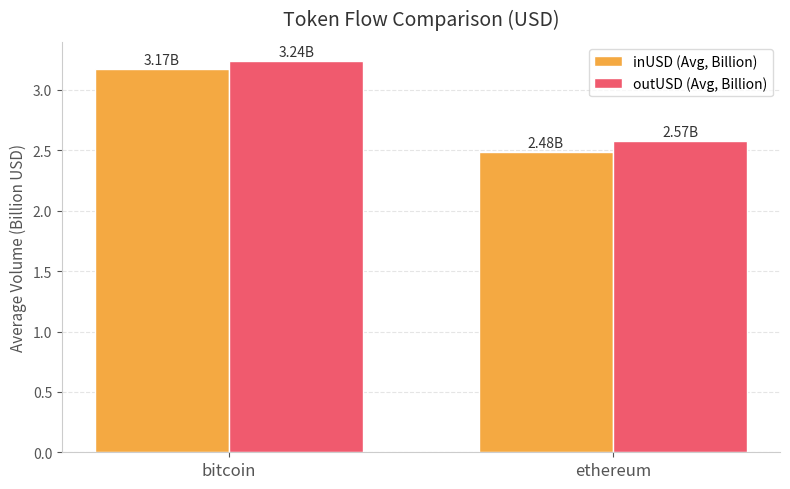

What is the difference between the inUSD (Avg, Billion) values at ethereum and bitcoin?

0.7